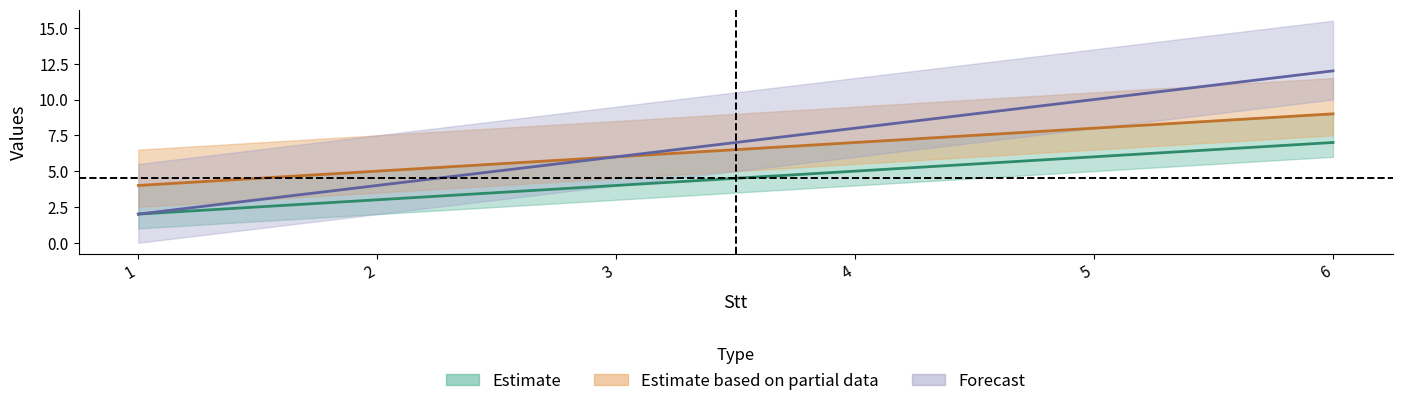

How many lines are shown in the chart?

3